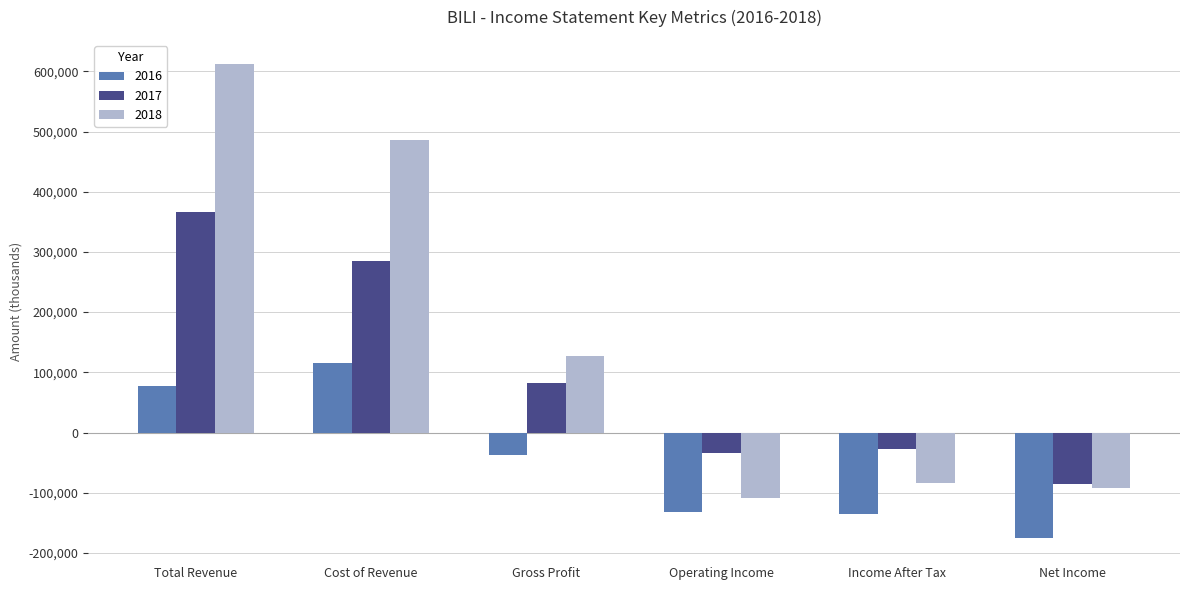

The value of 2018 at Operating Income is -74991. True or false?

False